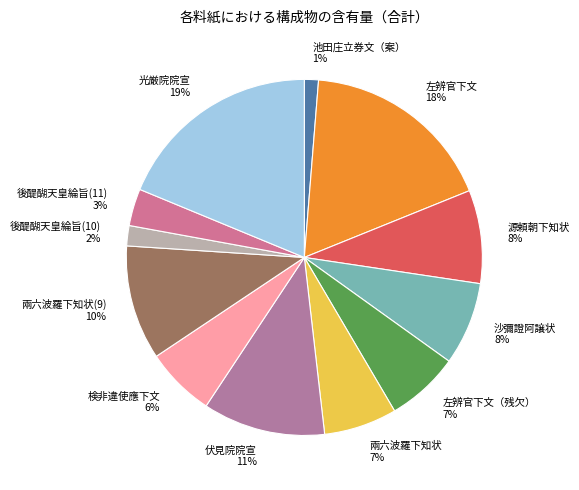

Which has a higher value, 伏見院院宣 11% or 池田庄立券文（案） 1%?

伏見院院宣 11%